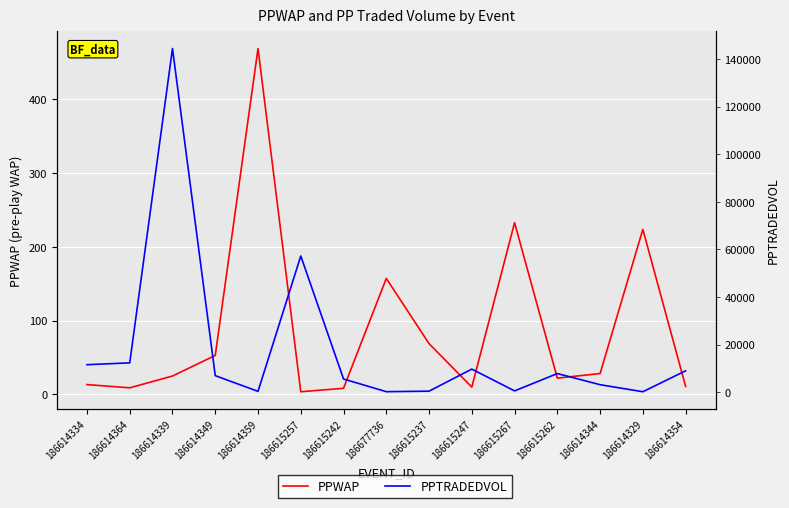

Is it true that PPWAP equals 36.5 at 186614339?

False